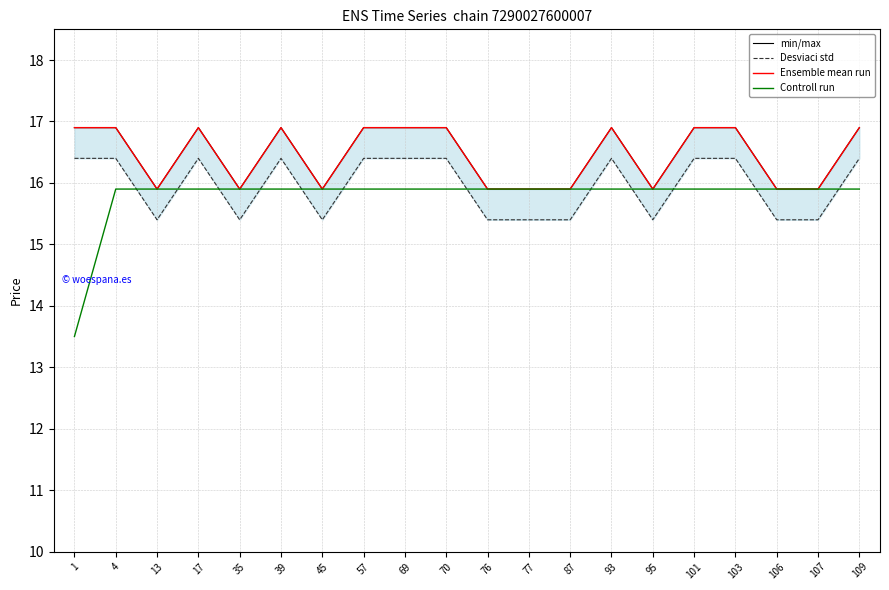

At which category does Desviaci std reach its first local peak?

17